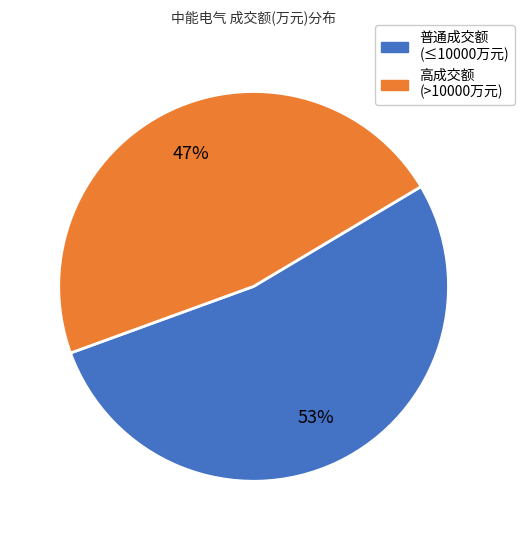

Does any single category account for the majority?

Yes